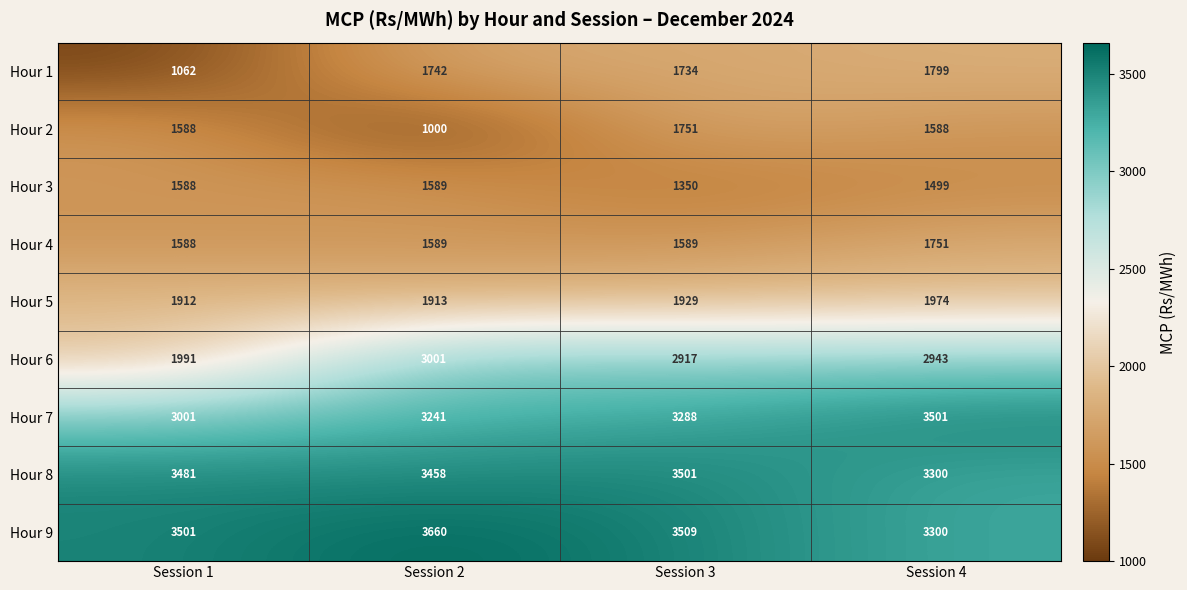

Between Session 3 and Session 4, which series saw the biggest shift?

Hour 7